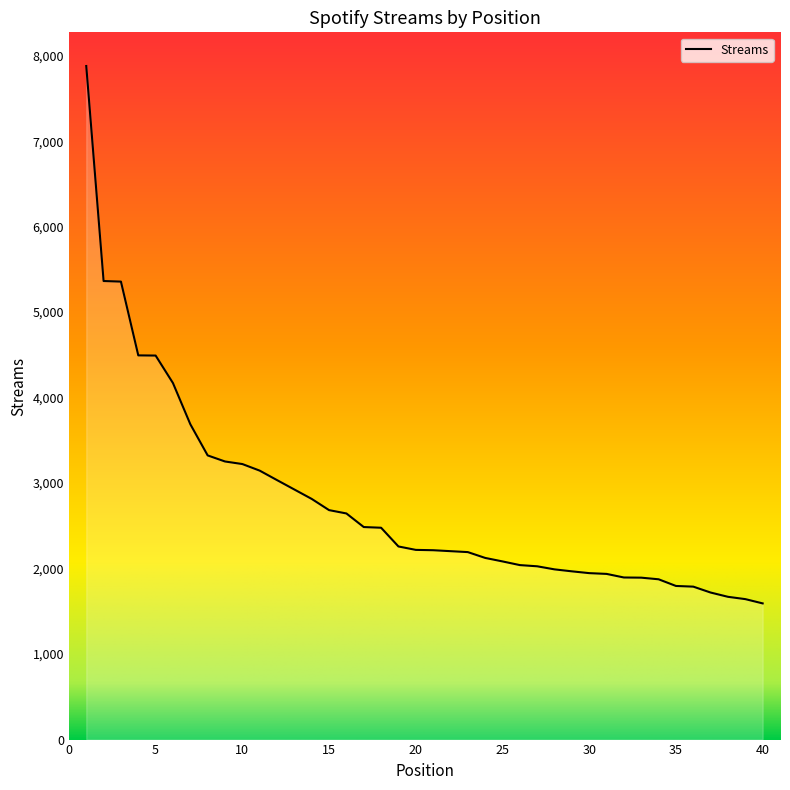

What is the sum of all values?

110547